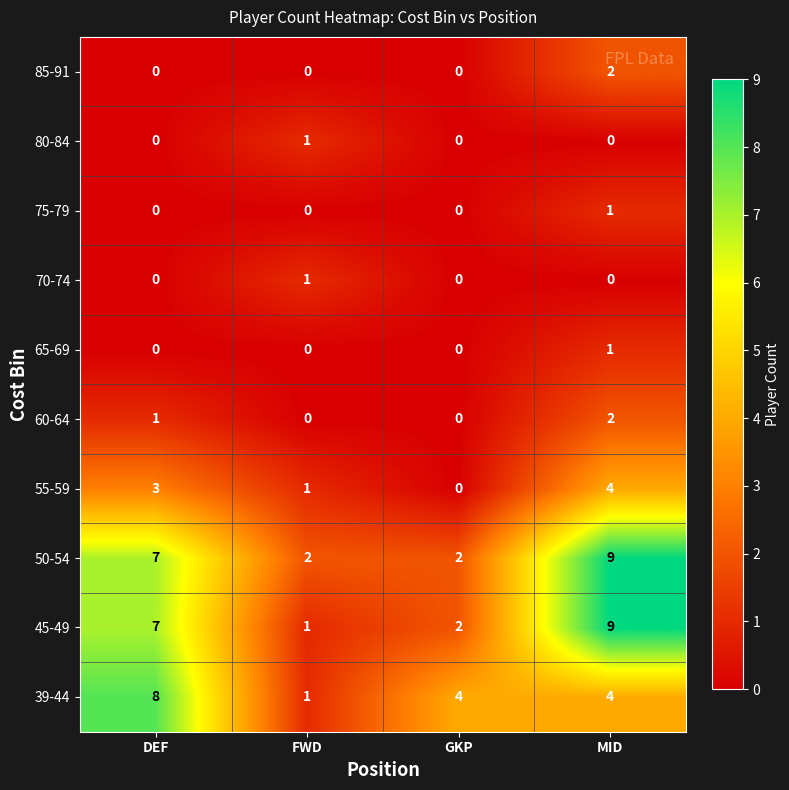

True or false: 65-69 has a value of 0 at GKP.

True